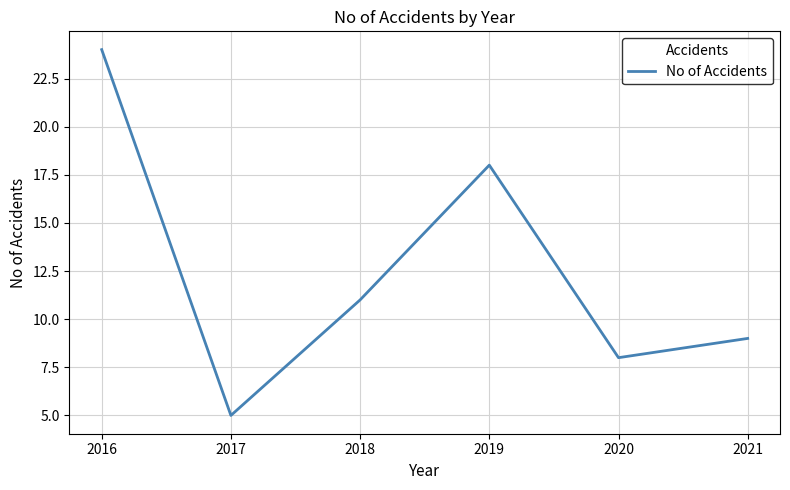

Does the chart display data point markers on the line(s)?

No